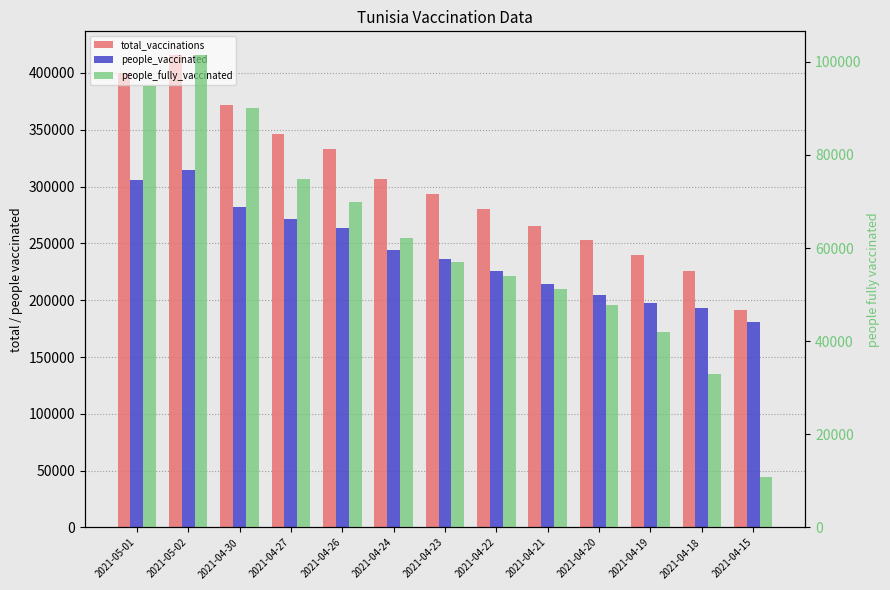

Which series changed the most between 2021-04-27 and 2021-04-18?

total_vaccinations